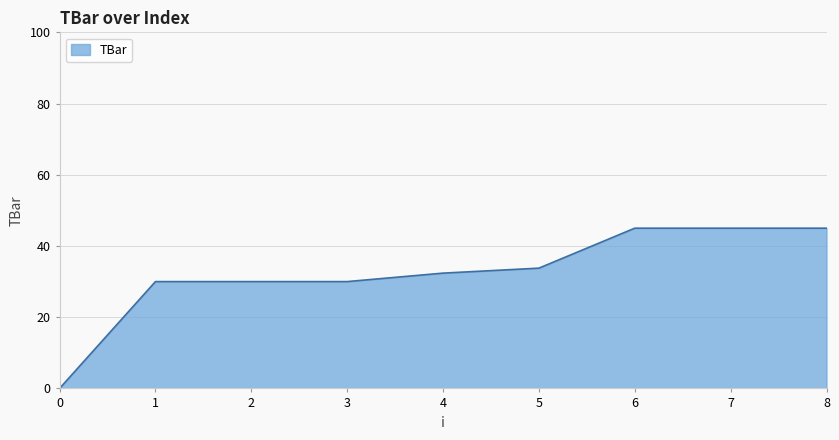

Read the value at 4.

32.4